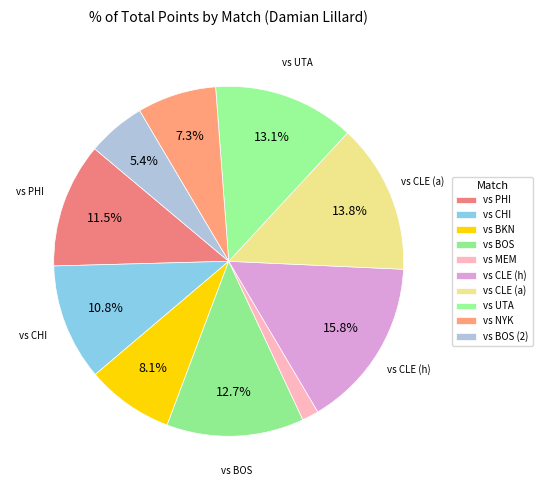

How many segments does this pie chart have?

10